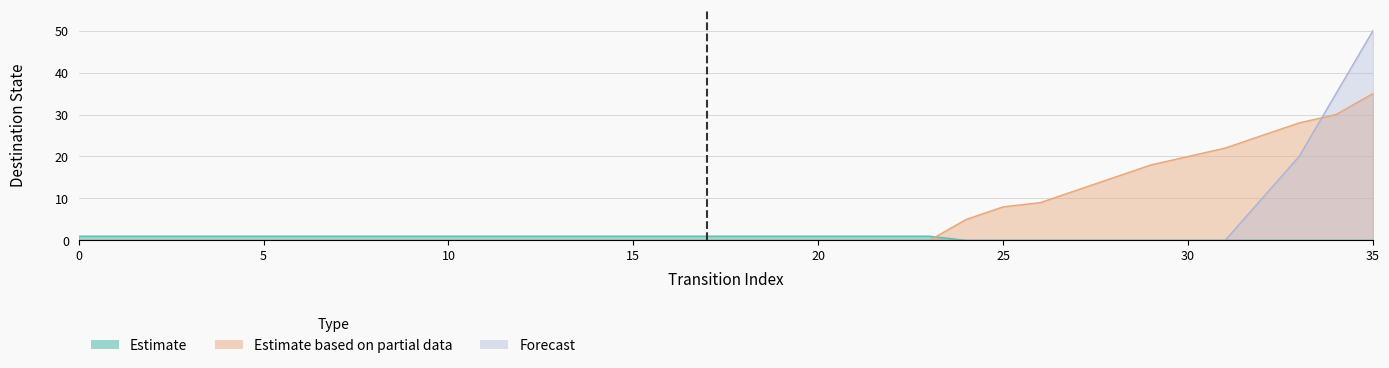

What is the difference between the maximum and minimum values in the Forecast series?

50